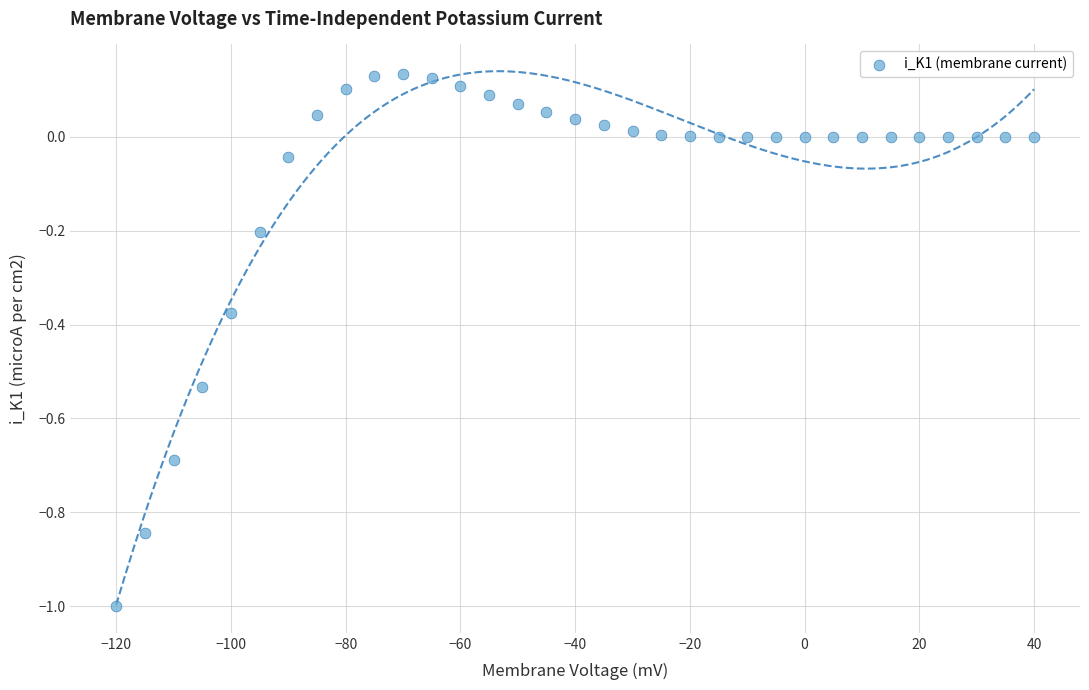

What is the range of X values (max minus min)?

160.0